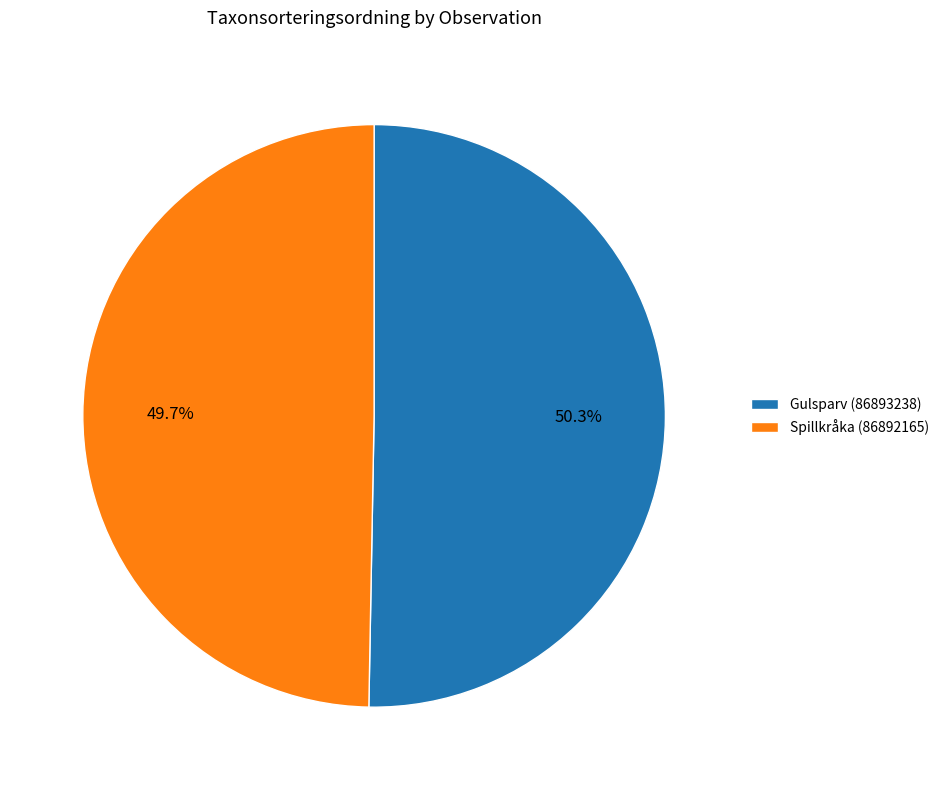

Which category has the biggest portion of the pie?

Gulsparv (86893238)